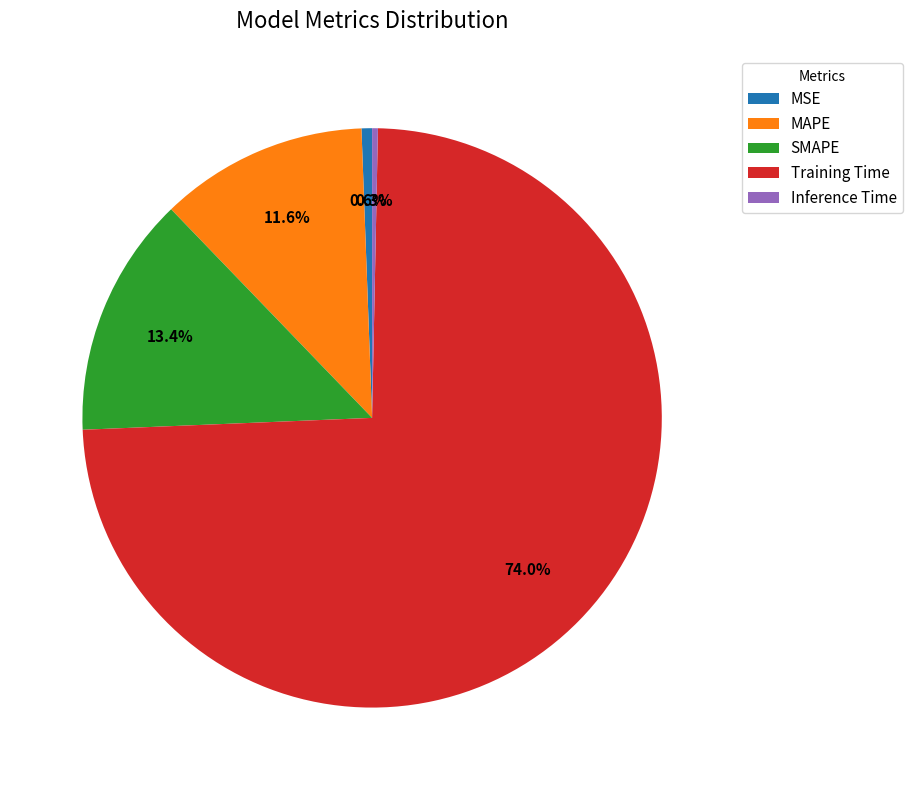

True or false: SMAPE accounts for 3% of the total.

False